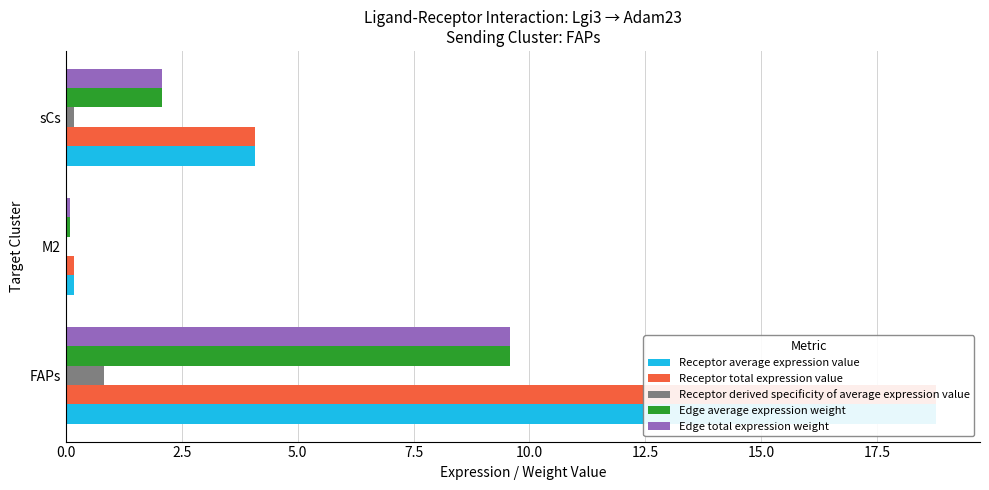

Which has a higher value, sCs or M2?

sCs